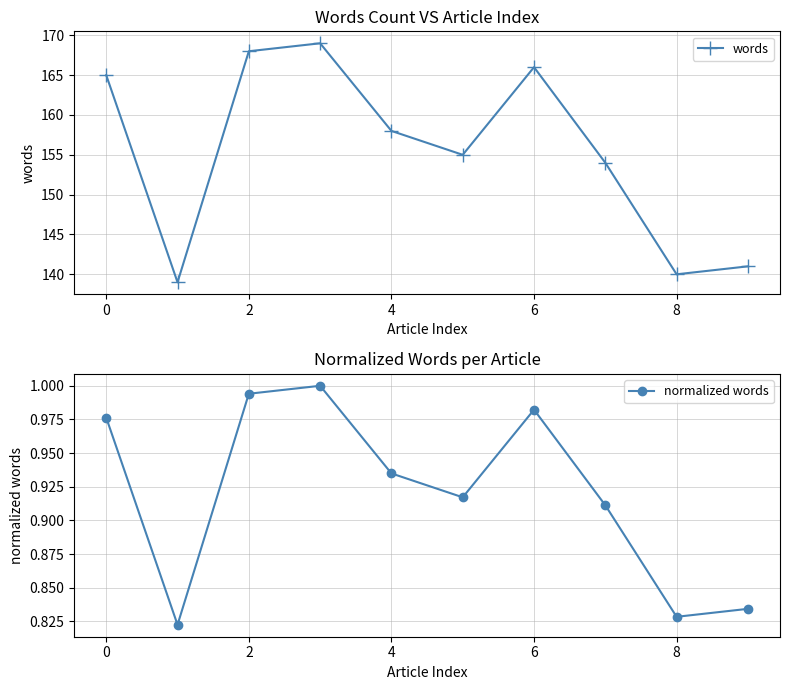

The normalized words series shows 0.2 at 2. True or false?

False